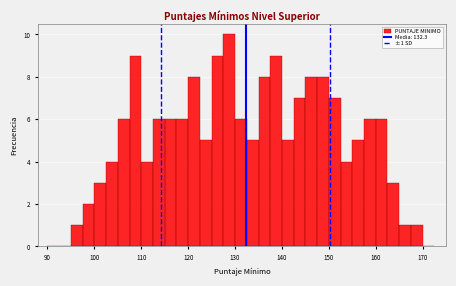

Read against the x-axis, roughly where is the centre of the tallest bar?

129